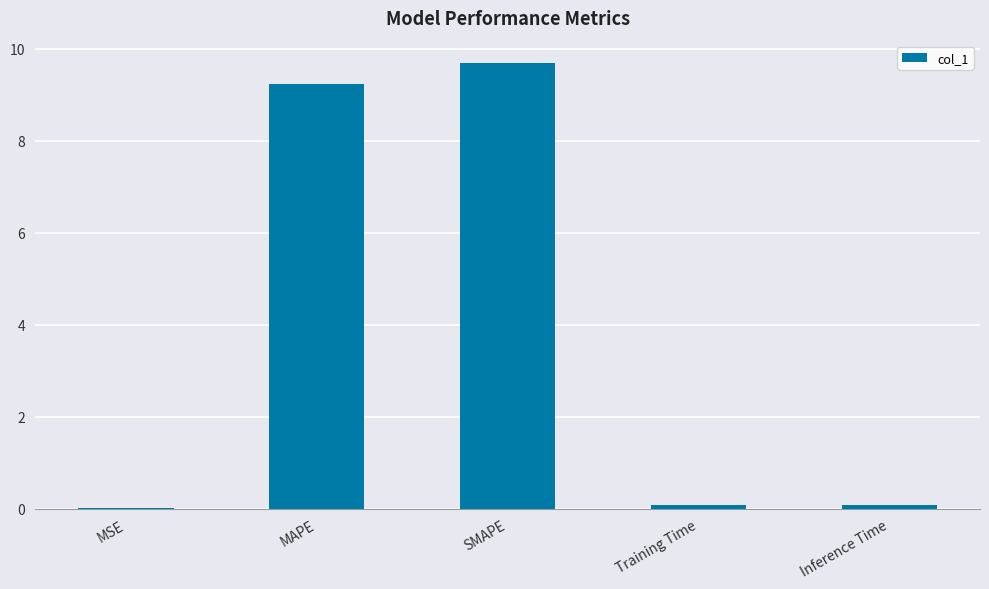

What is the change in value from MSE to Inference Time?

+0.1